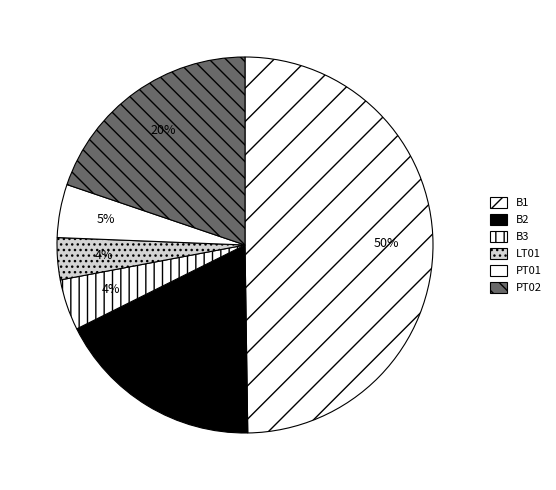

Do B1 and B2 together represent more than half of the pie?

Yes